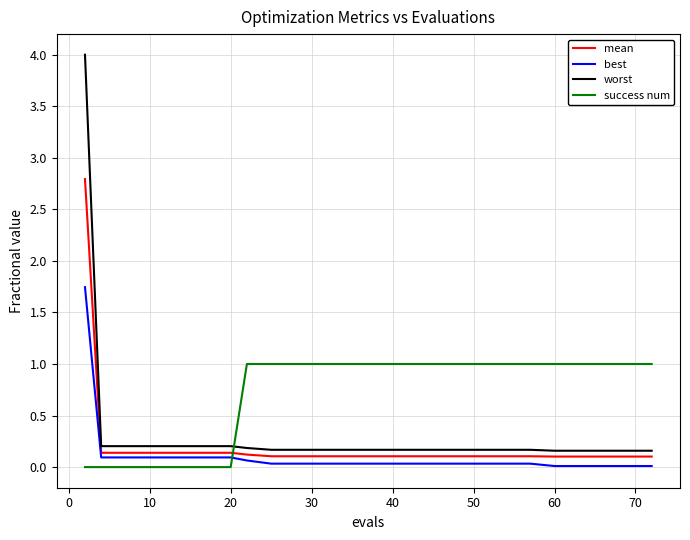

Which series has the largest total across all categories?

success num